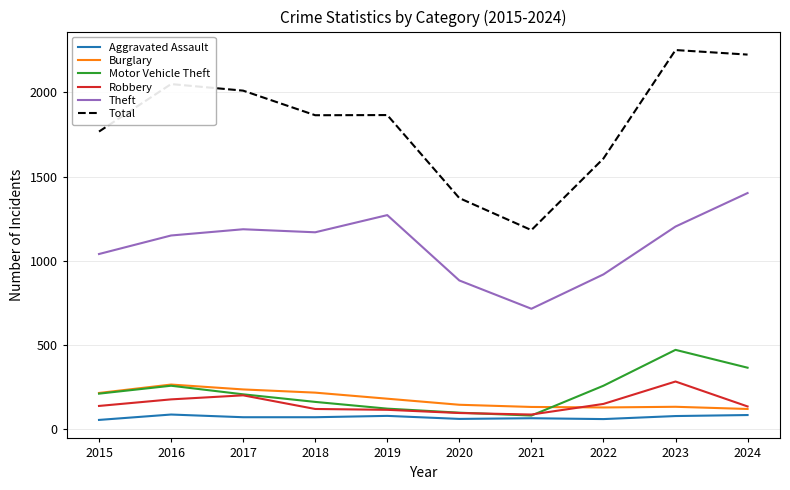

How many lines are shown in the chart?

6